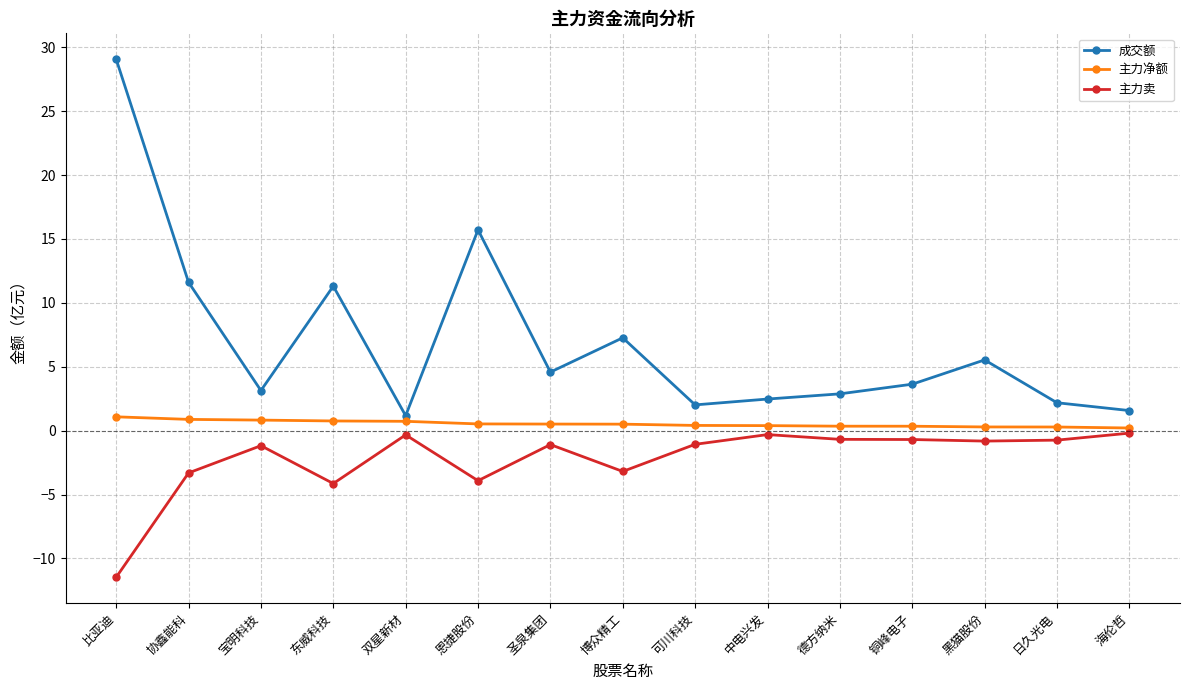

What position from the left is 海伦哲?

15